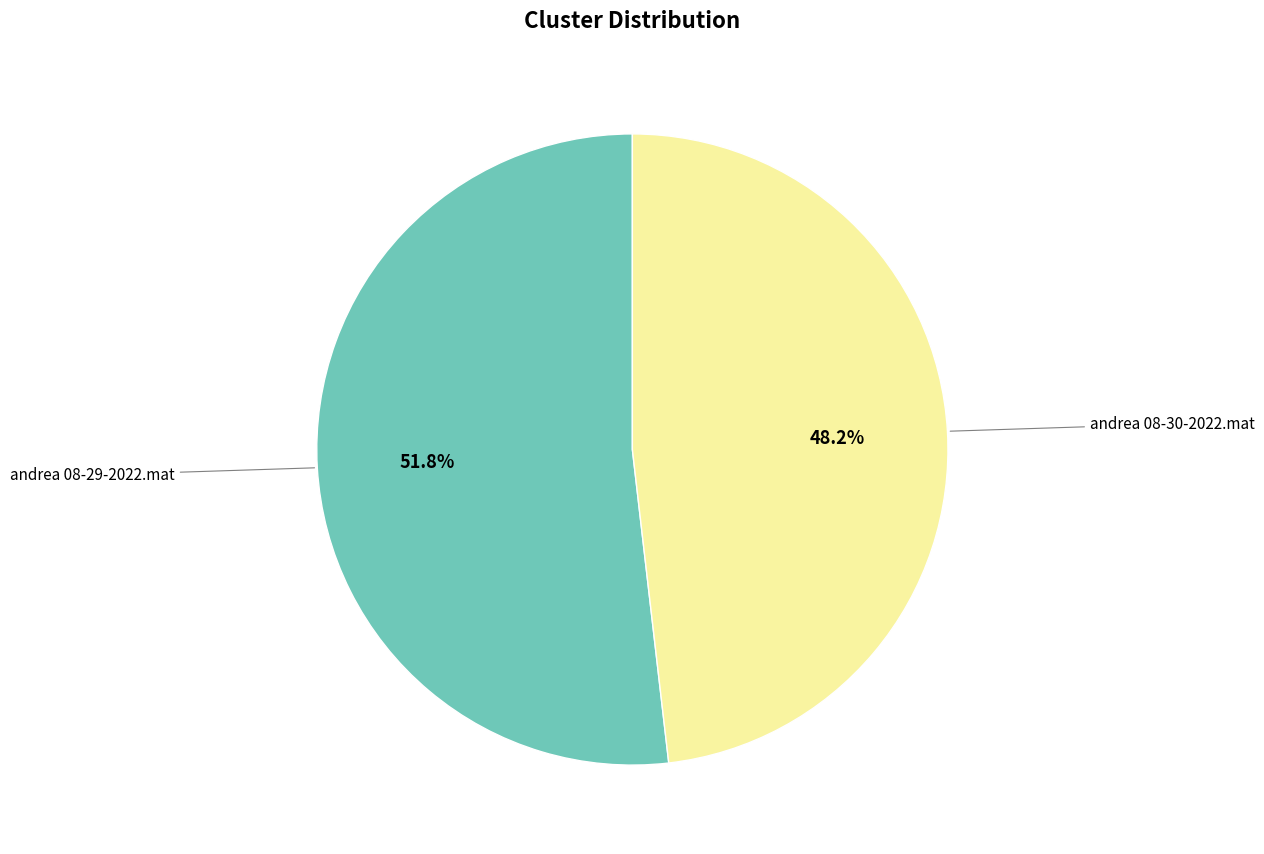

To the nearest percent, what is the average slice percentage?

50%